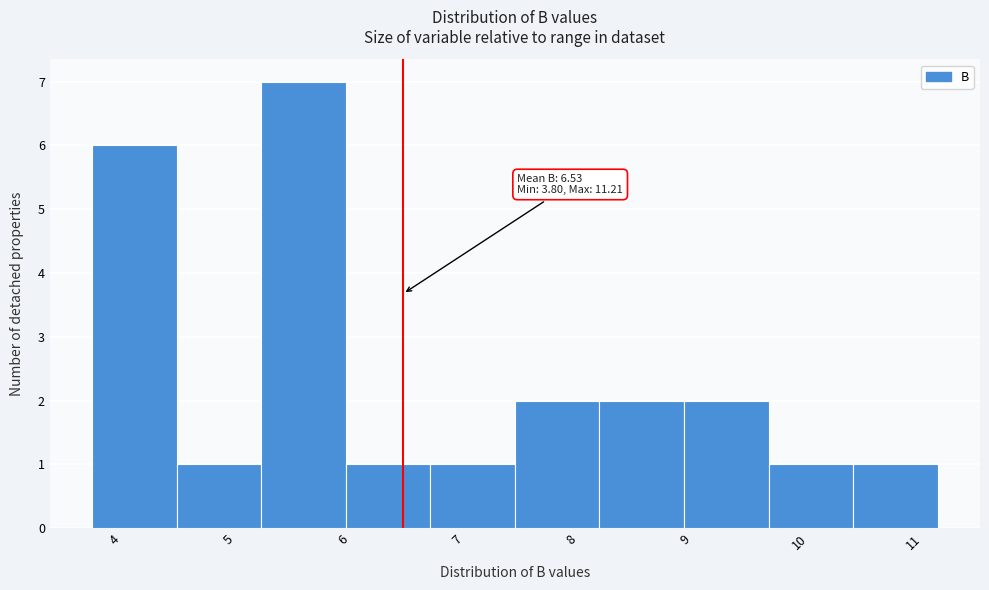

Which range on the x-axis has the tallest bar?

5.3 to 6.0